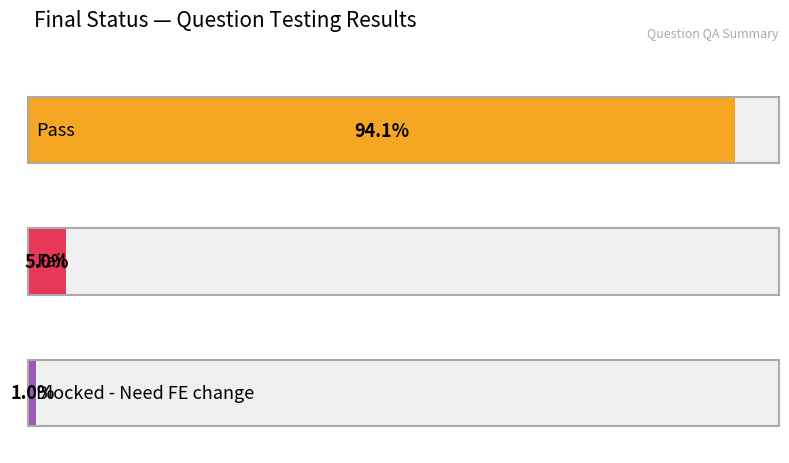

Does the chart contain any negative values?

No